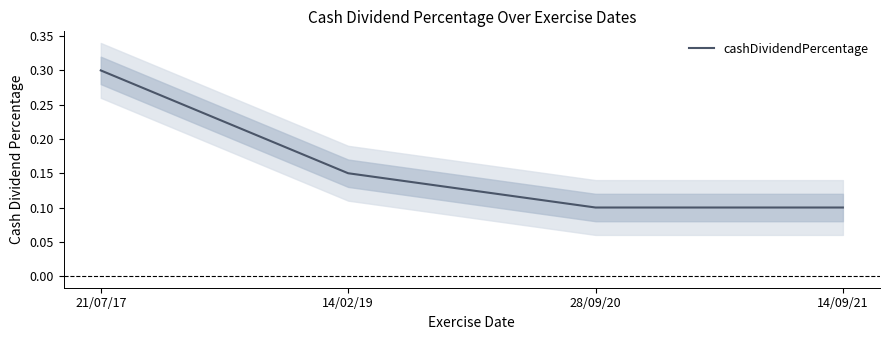

What is the smallest value displayed?

0.1